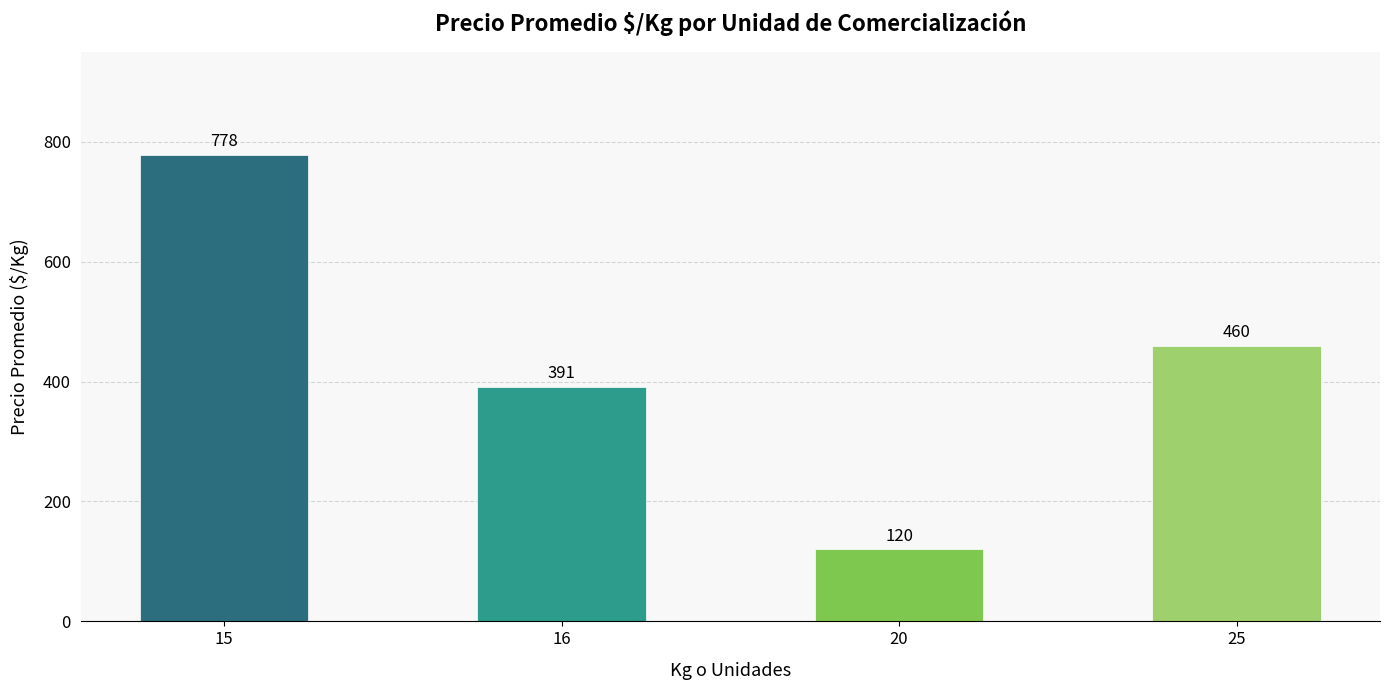

Rank the categories by value from highest to lowest.

15, 25, 16, 20